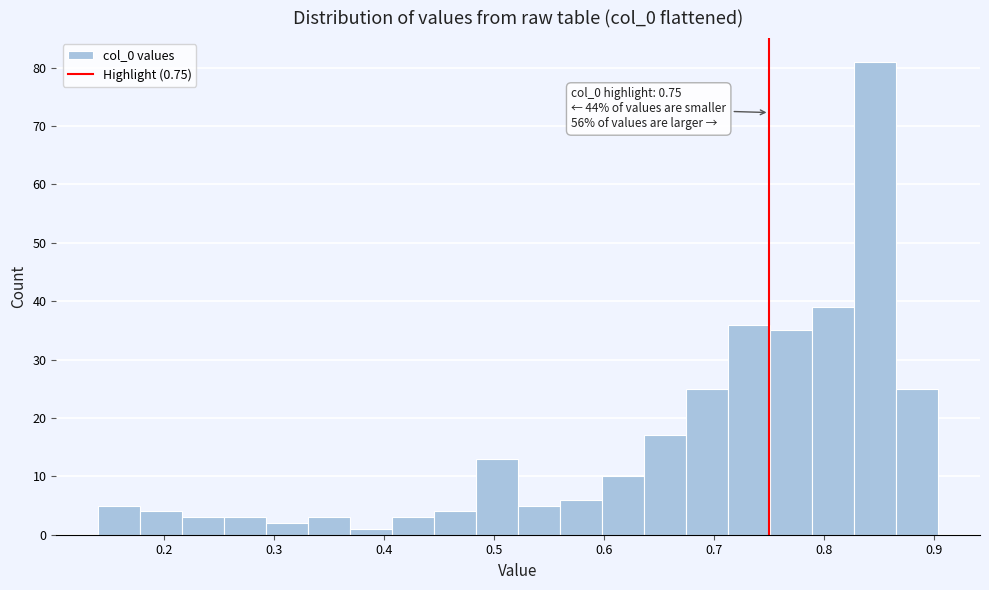

Read against the x-axis, roughly where is the centre of the tallest bar?

0.85